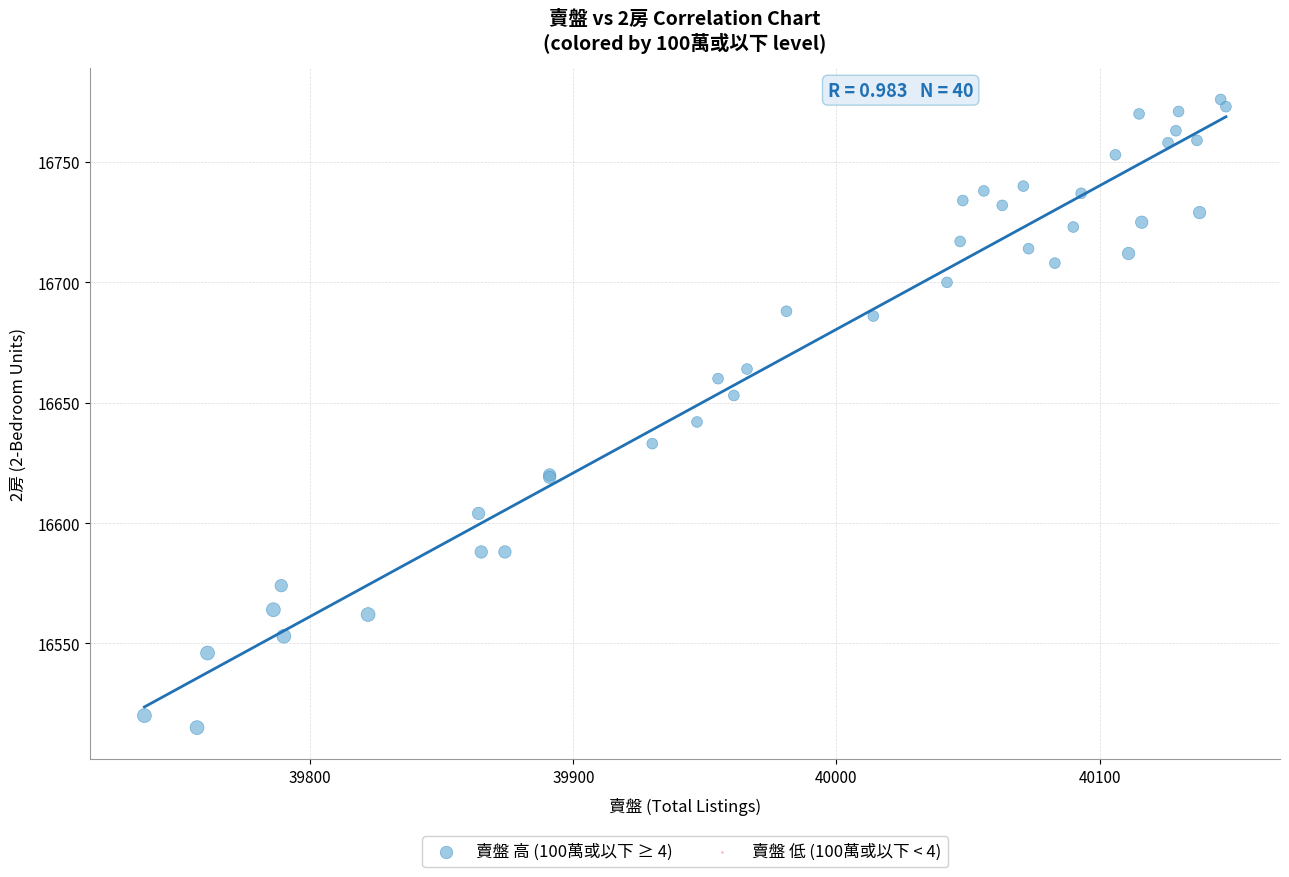

What Y value in the scatter plot is closest to 16645?

16642